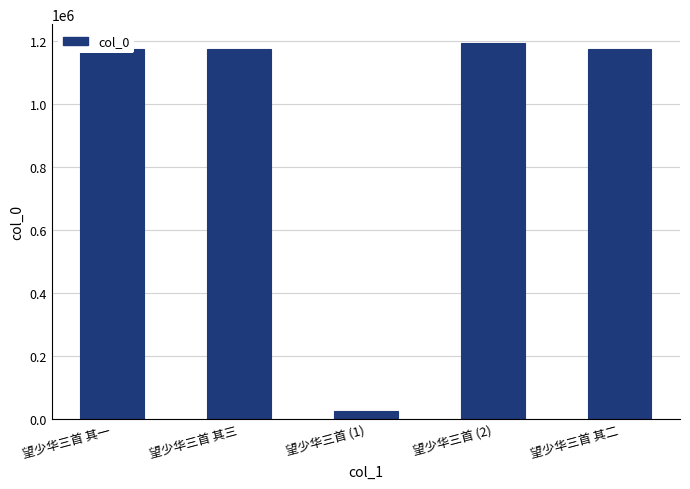

True or false: the data shows 1174235 at 望少华三首 其一.

True